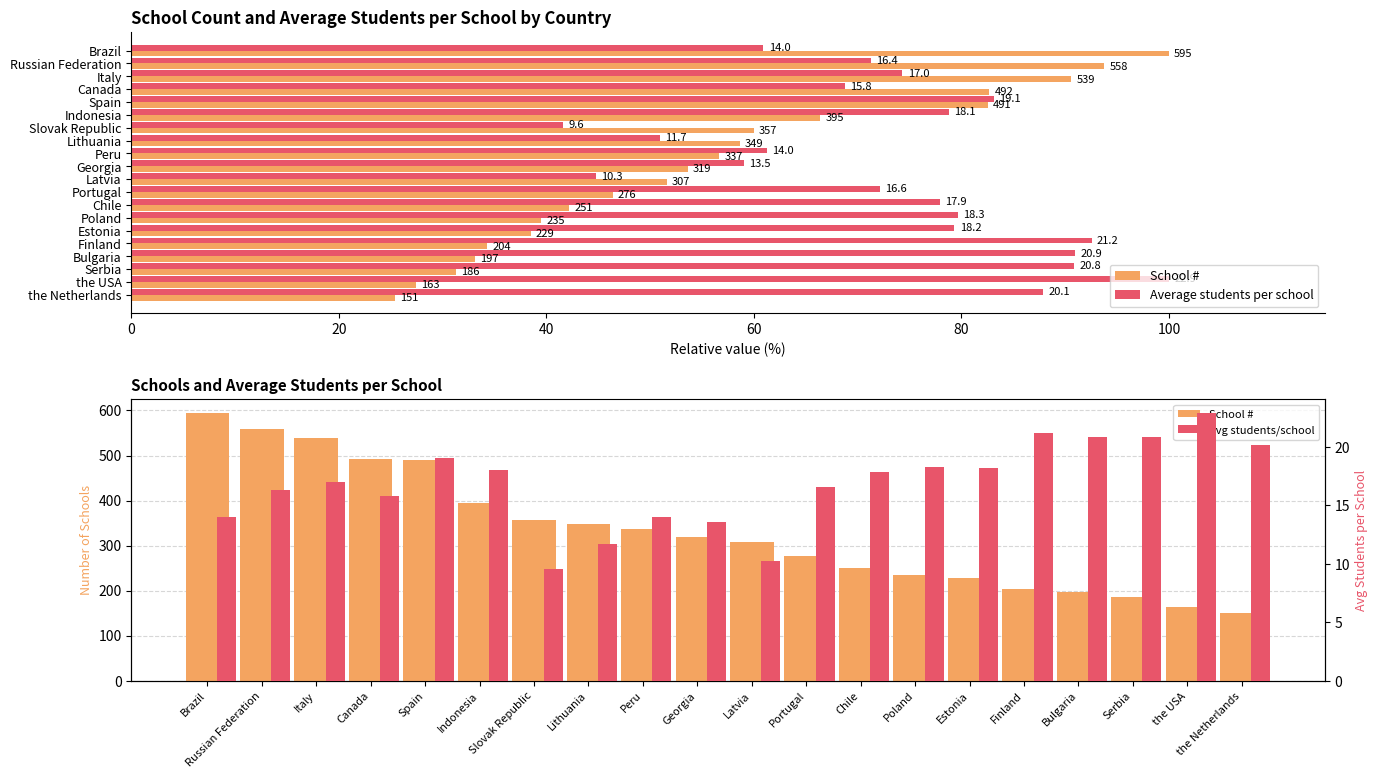

Is it true that Average students per school equals 87.9 at the Netherlands?

True